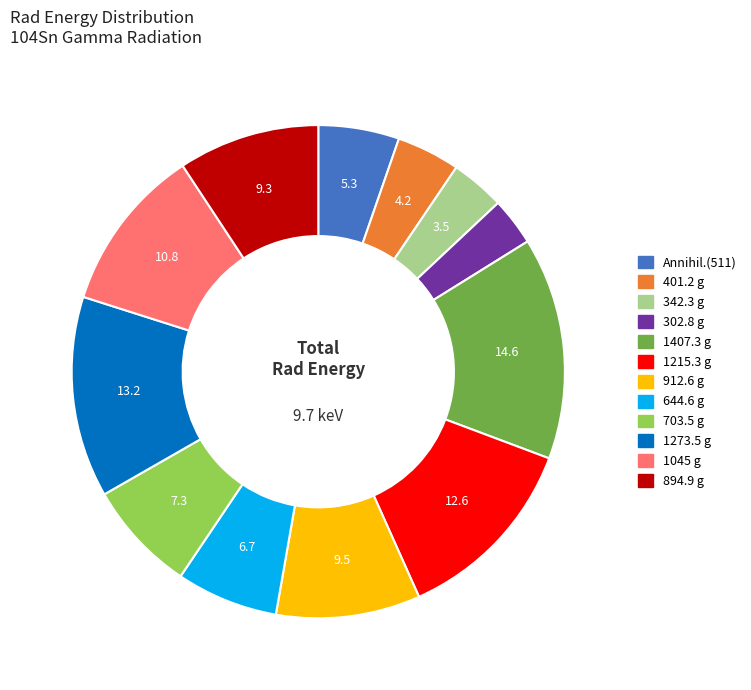

Between 401.2 g and 1407.3 g, which is larger?

1407.3 g